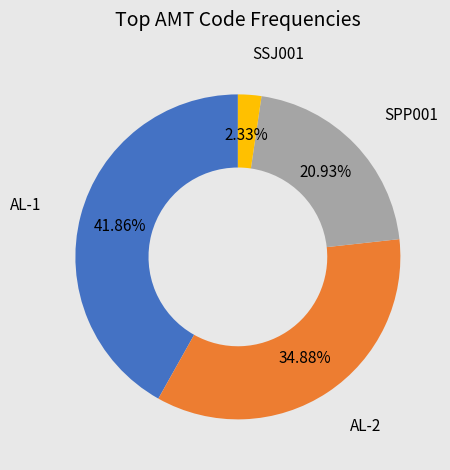

Is there any slice that represents more than half of the pie?

No